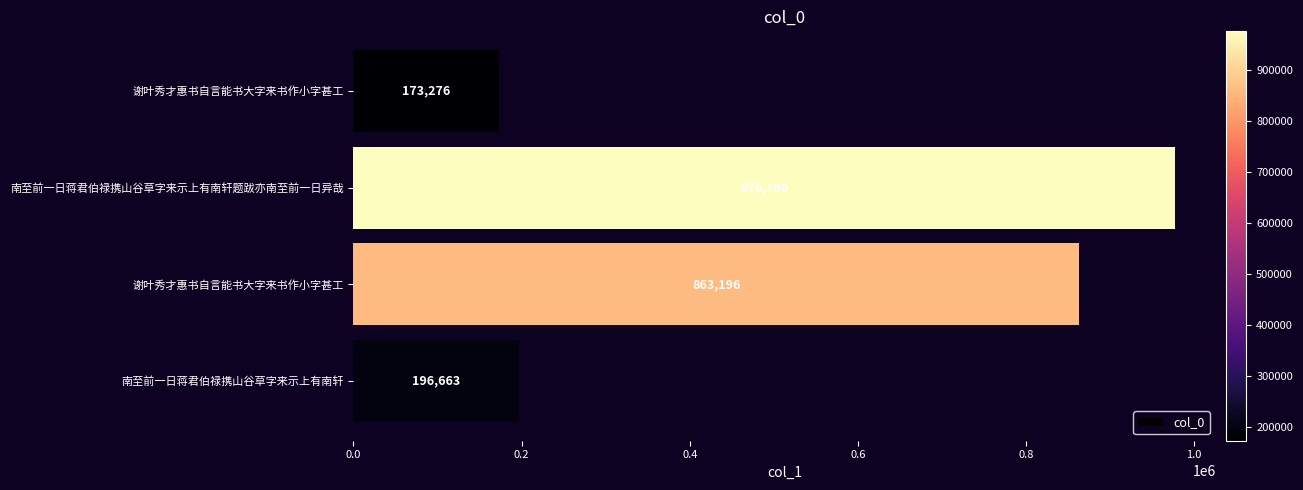

Does the chart contain any negative values?

No